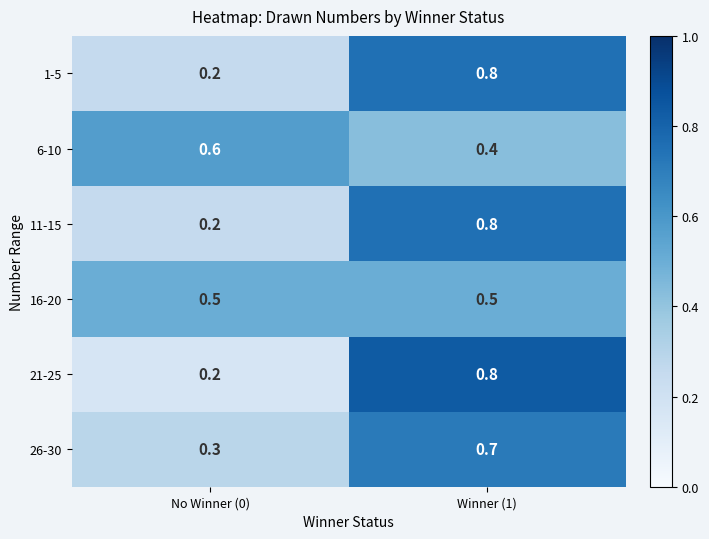

Where is 1-5 nearest to the value 0?

No Winner (0)